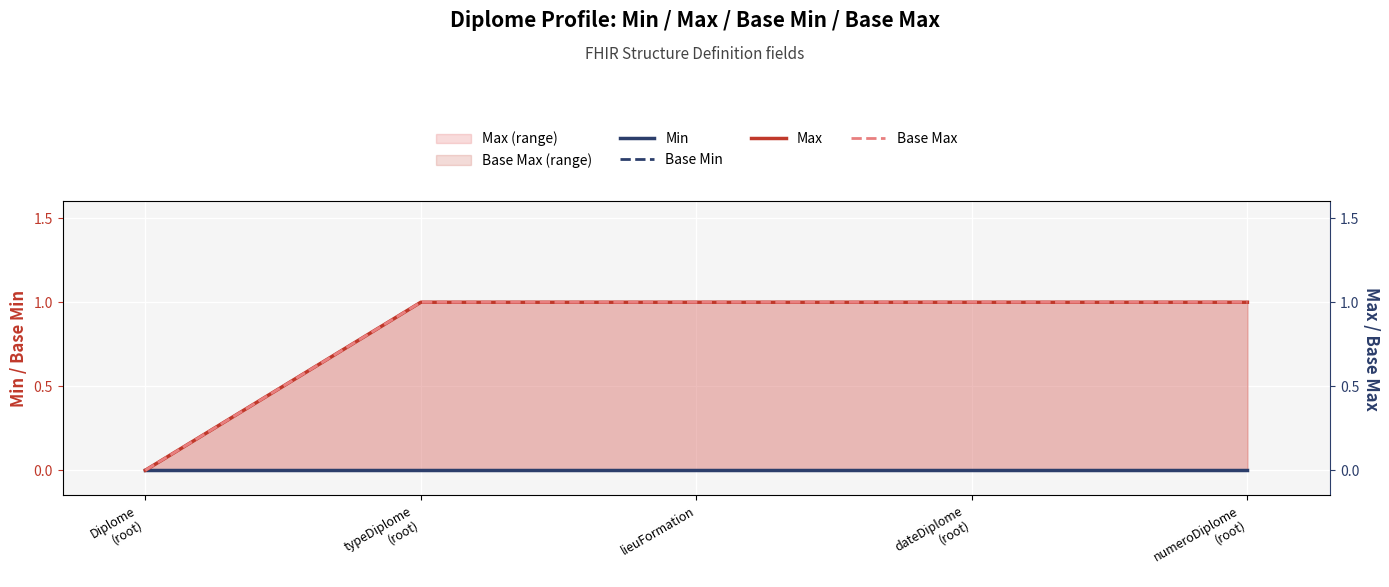

True or false: Min has more than 1 interior local peaks.

False